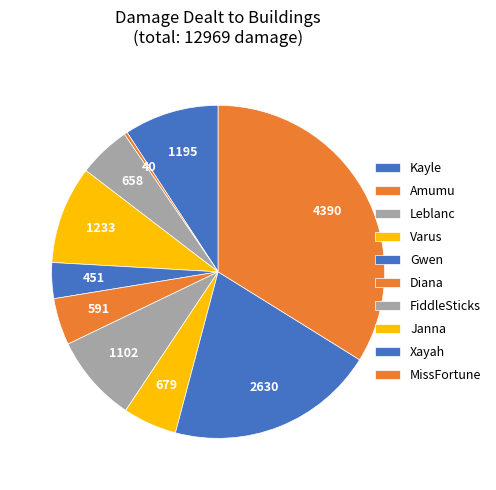

Rank the categories by value from highest to lowest.

MissFortune, Xayah, Varus, Kayle, FiddleSticks, Janna, Leblanc, Diana, Gwen, Amumu